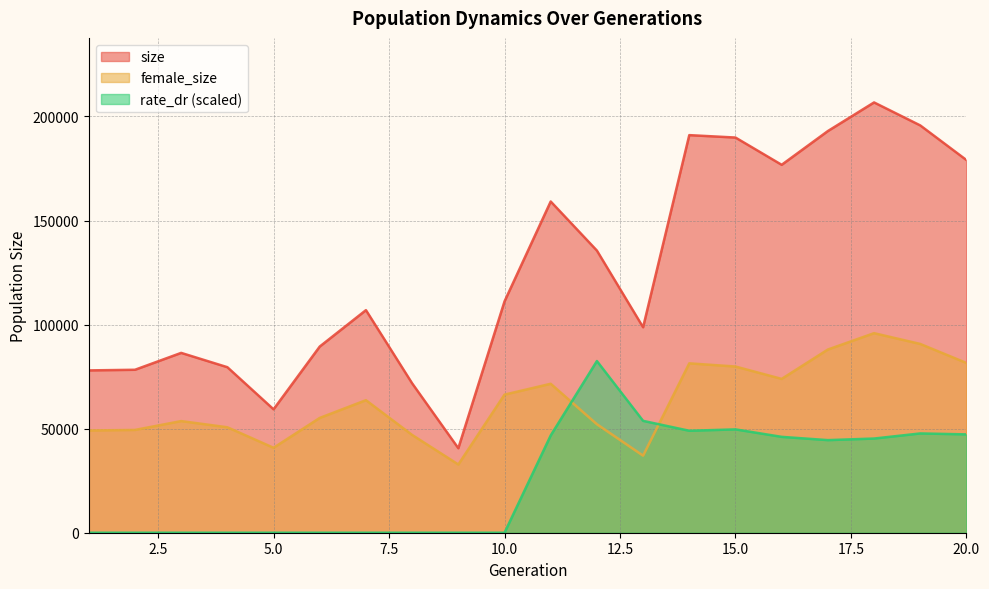

What is the value of the size point at the 12th from the left?

135551.0